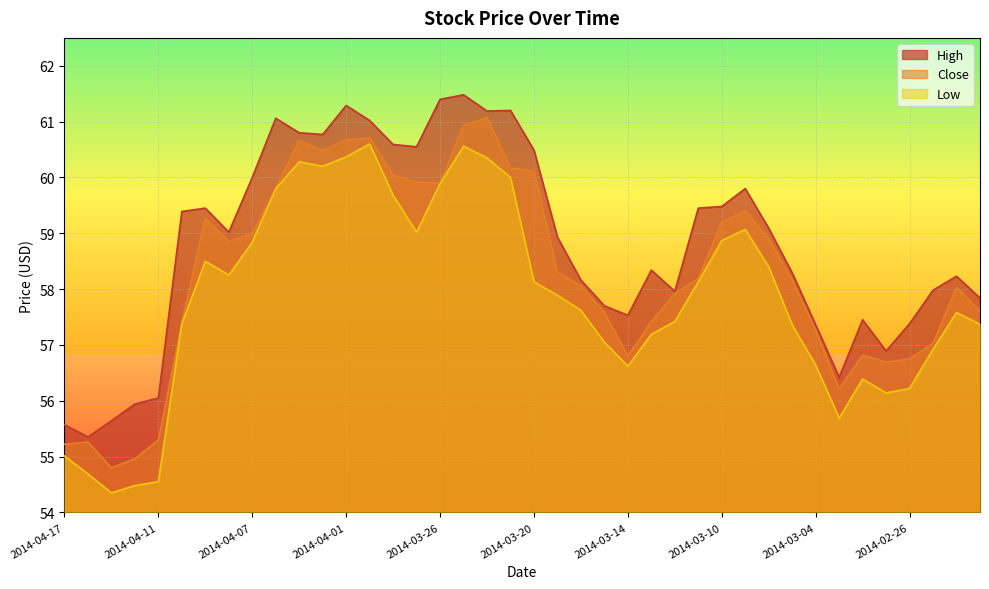

At which label does High reach its peak?

2014-03-25